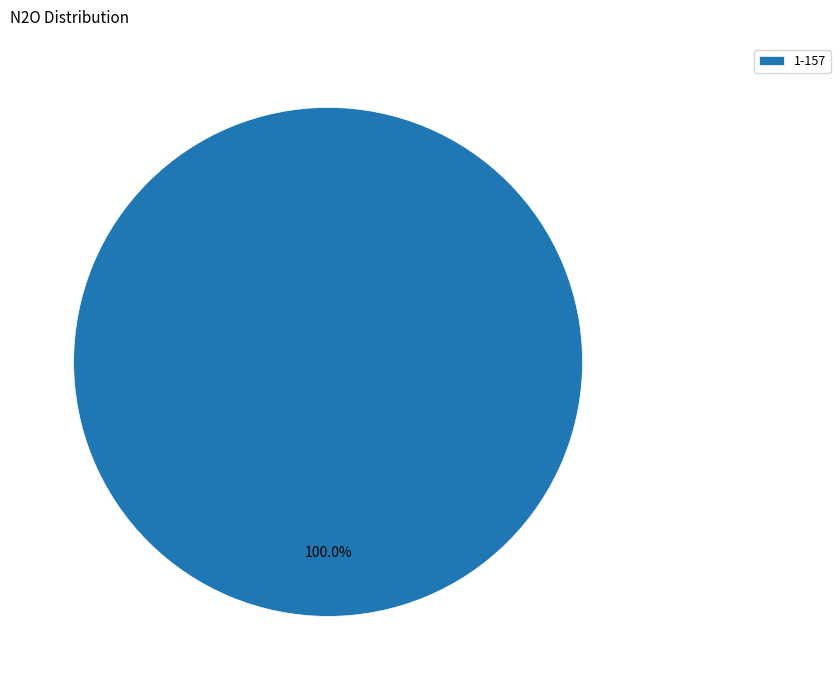

Does any single category account for the majority?

Yes